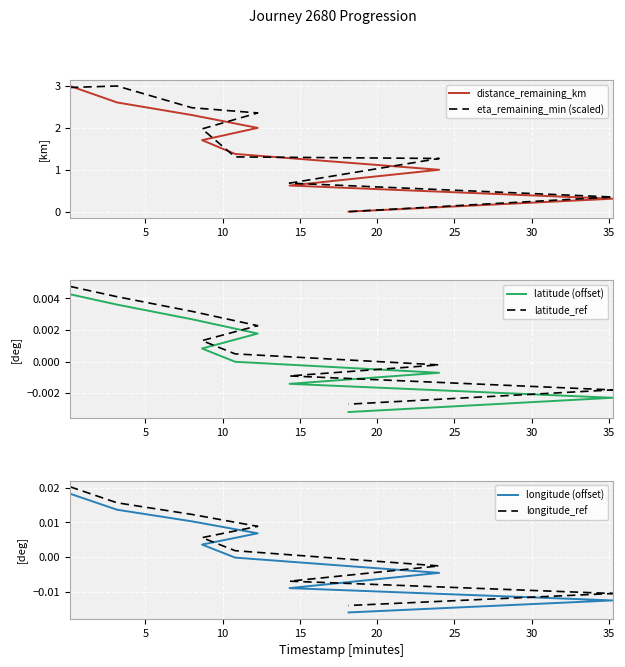

Where is longitude_ref nearest to the value 0?

25